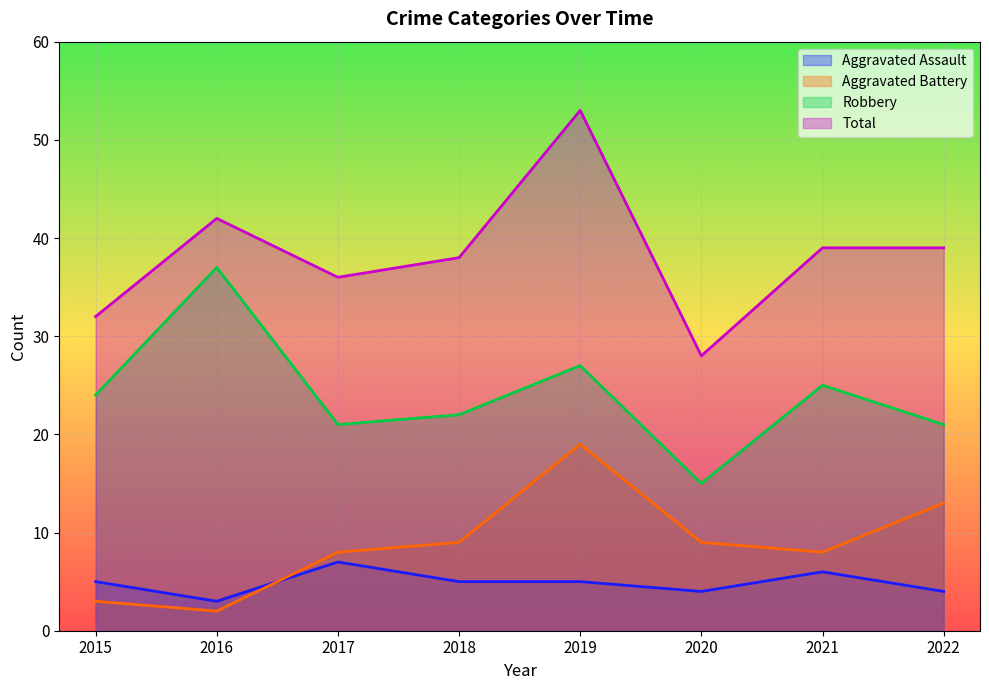

What is the lowest value of the Aggravated Battery series?

2